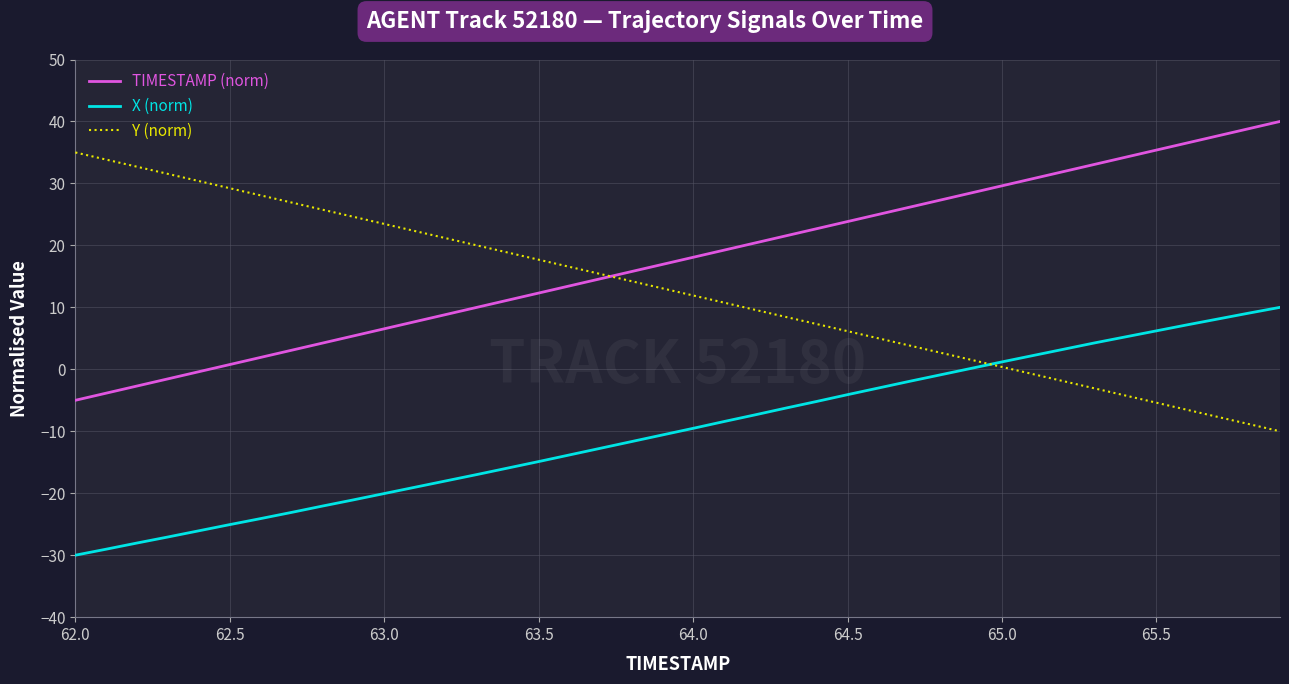

How many values in the Y (norm) series are below 13?

20